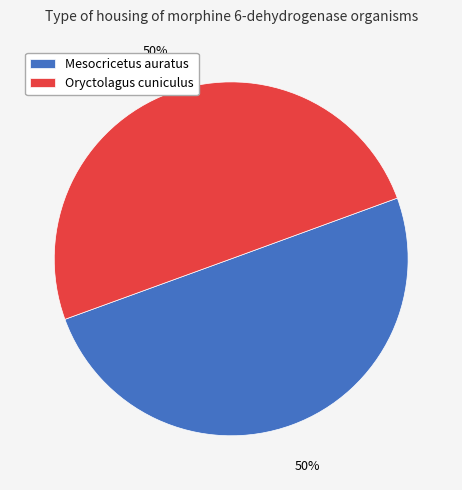

Combined, do Mesocricetus auratus and Oryctolagus cuniculus account for over 50%?

Yes